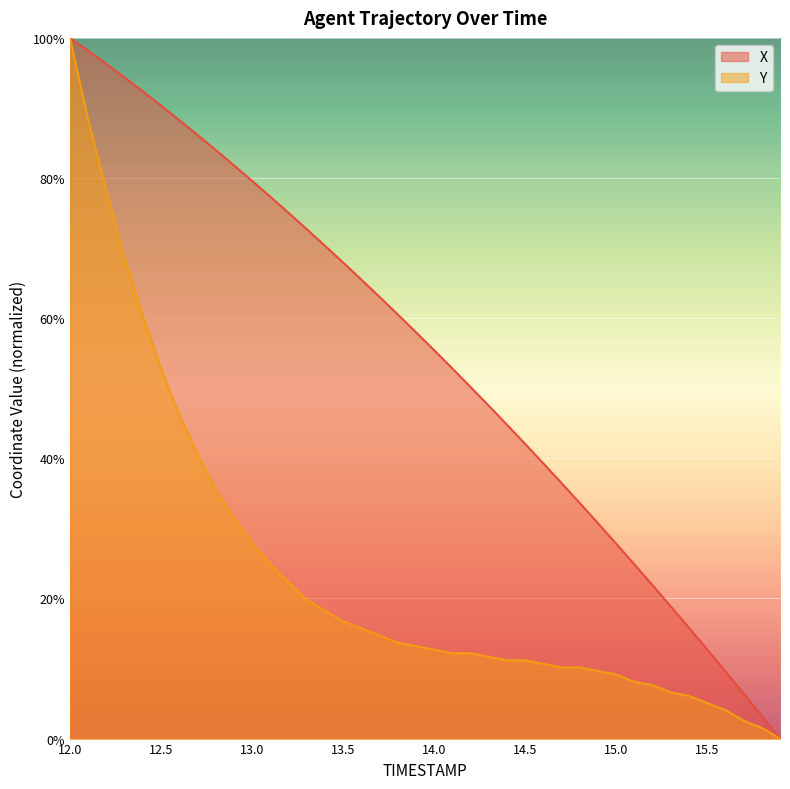

Which has a higher value, 15.7 or 13.8?

13.8